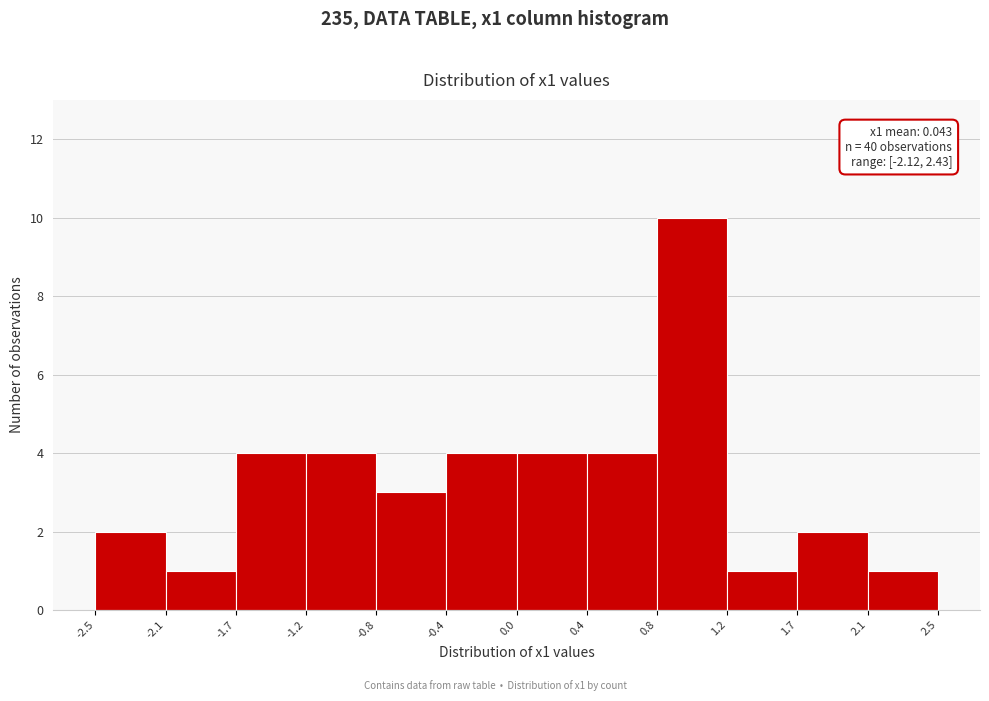

Which range on the x-axis has the tallest bar?

0.8 to 1.2